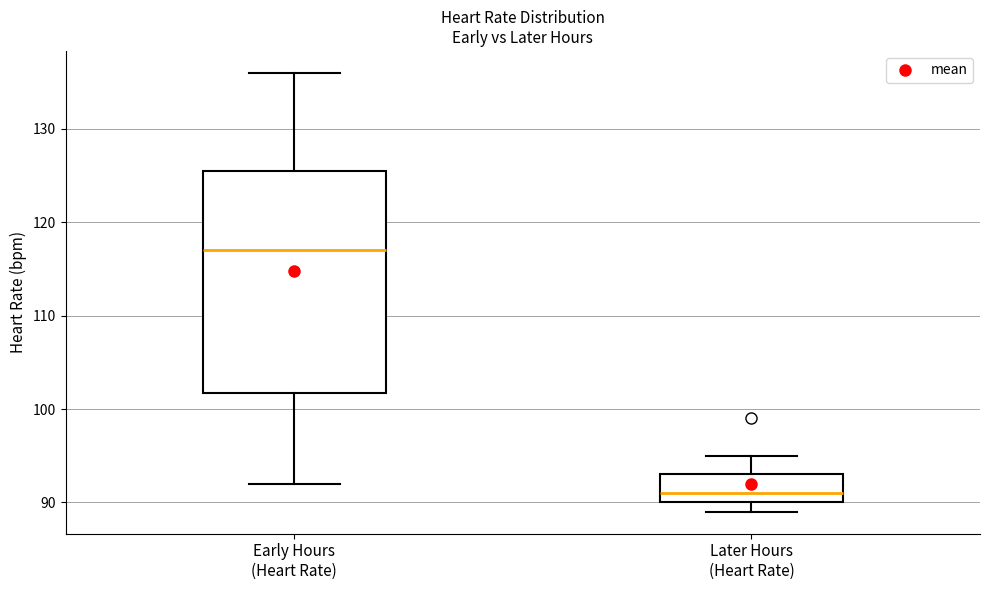

Where is the upper edge of the box for Later Hours (Heart Rate) on the y-axis? The values are not printed on the chart, so give them approximately, as read against the axis.

93